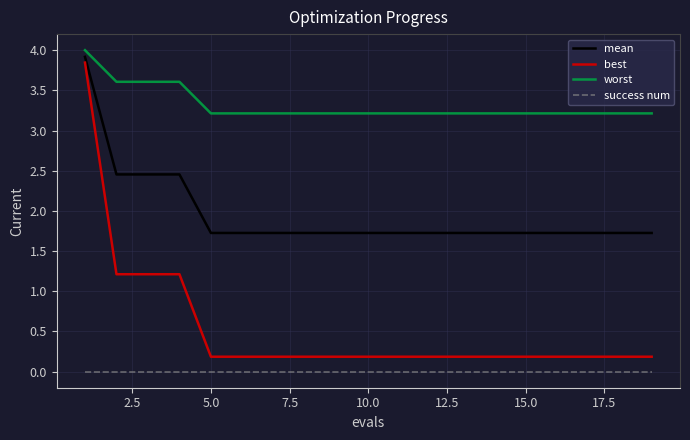

List the series in order of their peak value, highest first.

worst, mean, best, success num